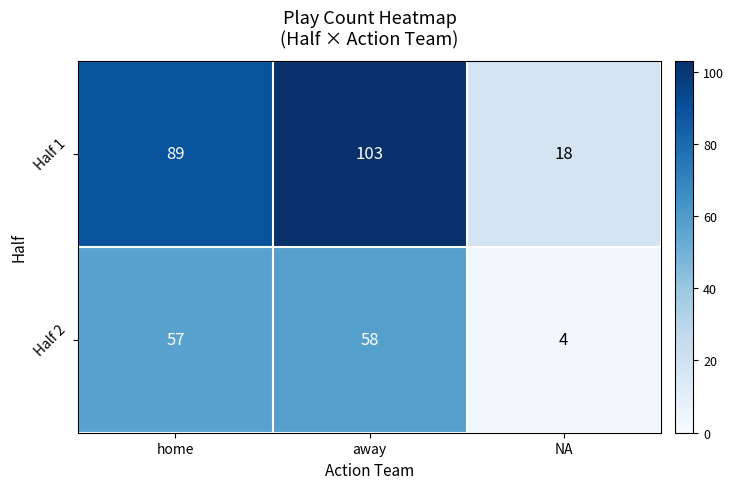

List the series in order of their peak value, lowest first.

Half 2, Half 1